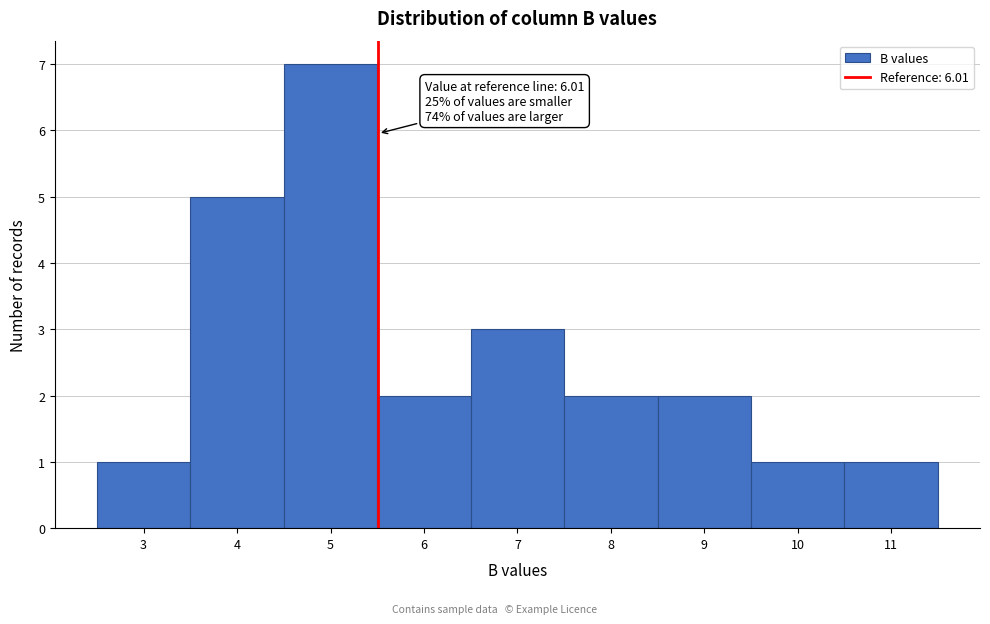

Reading left to right, list all the values displayed in this chart.

1	5	7	2	3	2	2	1	1